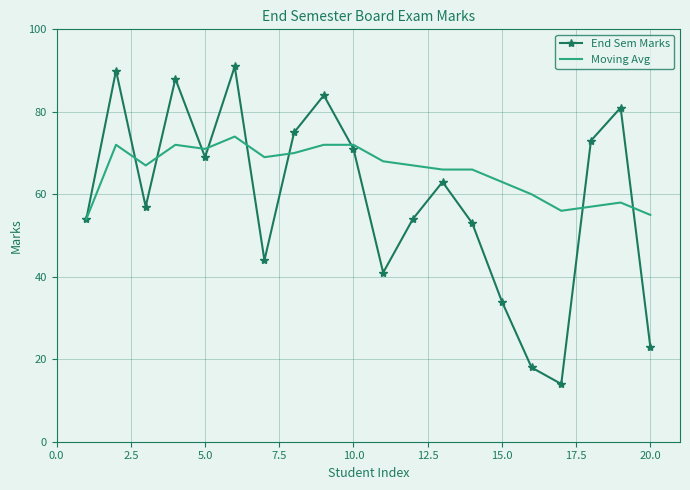

What is the highest value of the End Sem Marks series?

91